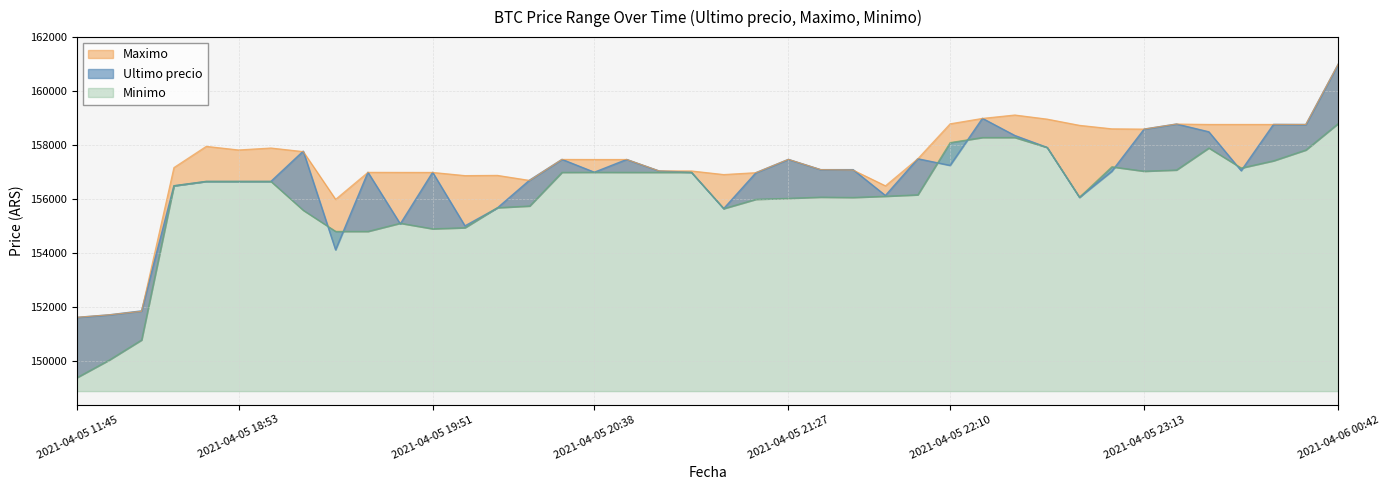

At which category does Minimo reach its first local peak?

2021-04-05 19:46